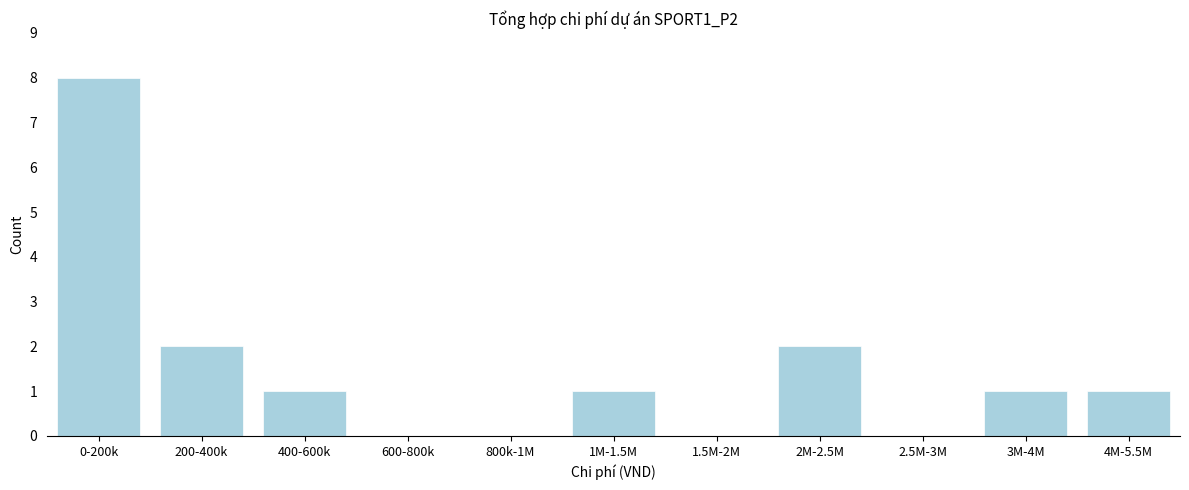

Reading left to right, what are all the values shown in this chart?

0-200k=8	200-400k=2	400-600k=1	600-800k=0	800k-1M=0	1M-1.5M=1	1.5M-2M=0	2M-2.5M=2	2.5M-3M=0	3M-4M=1	4M-5.5M=1